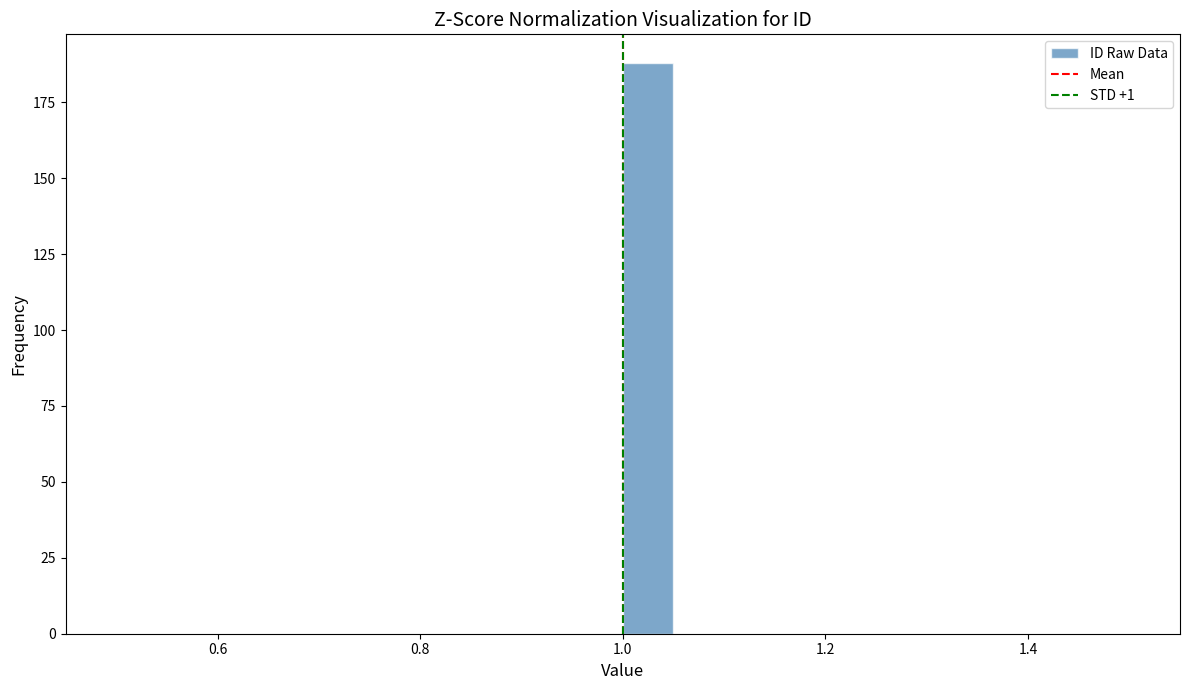

Read against the x-axis, roughly where is the centre of the tallest bar?

1.02